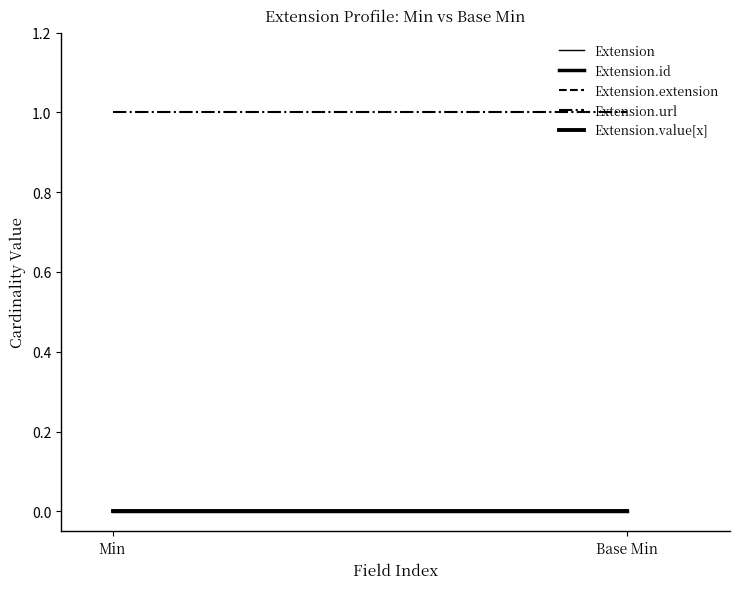

Reading left to right, extract all data points from this chart.

Extension: 0	0
Extension.id: 0	0
Extension.extension: 0	0
Extension.url: 1	1
Extension.value[x]: 0	0